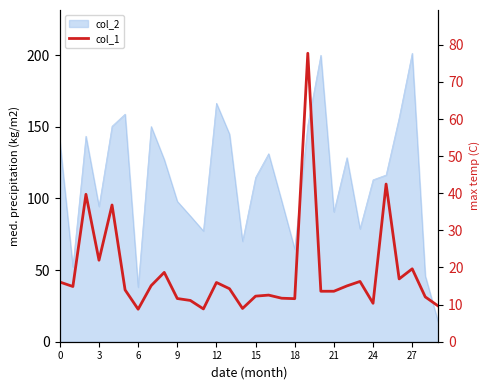

What is the maximum value shown in the chart?

77.7